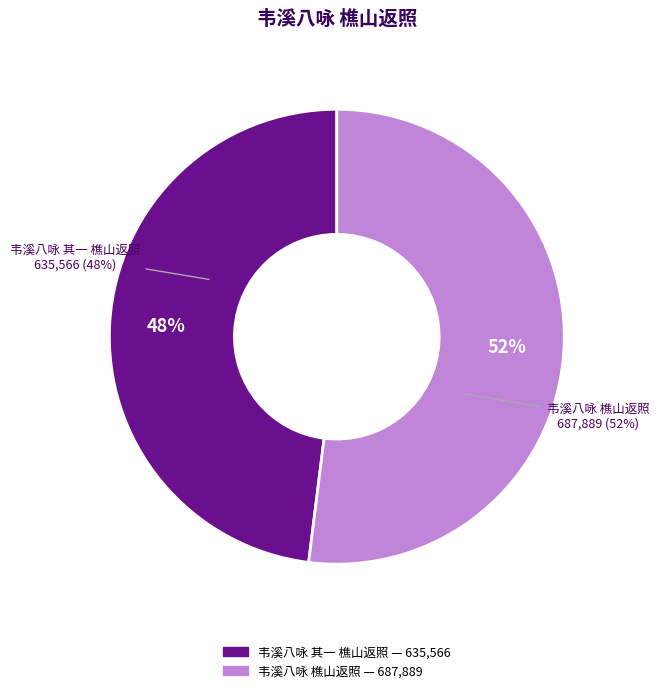

How much of the chart is everything except 韦溪八咏 其一 樵山返照?

52.0%